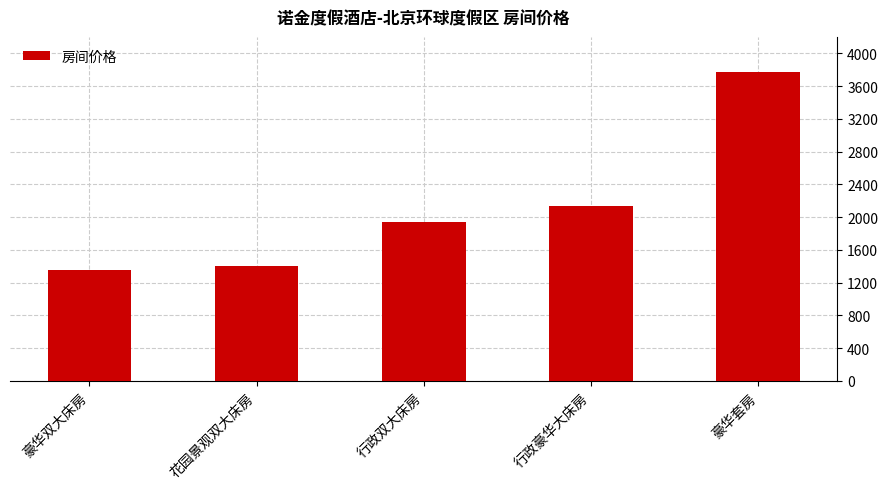

How many series are shown in this chart?

1